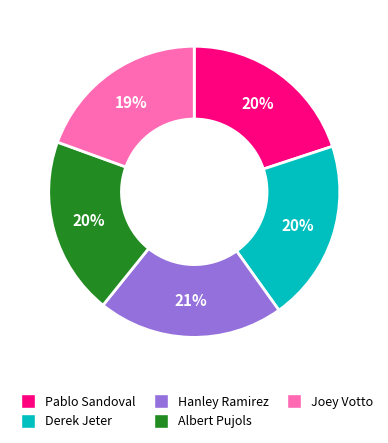

How many segments does this pie chart have?

5